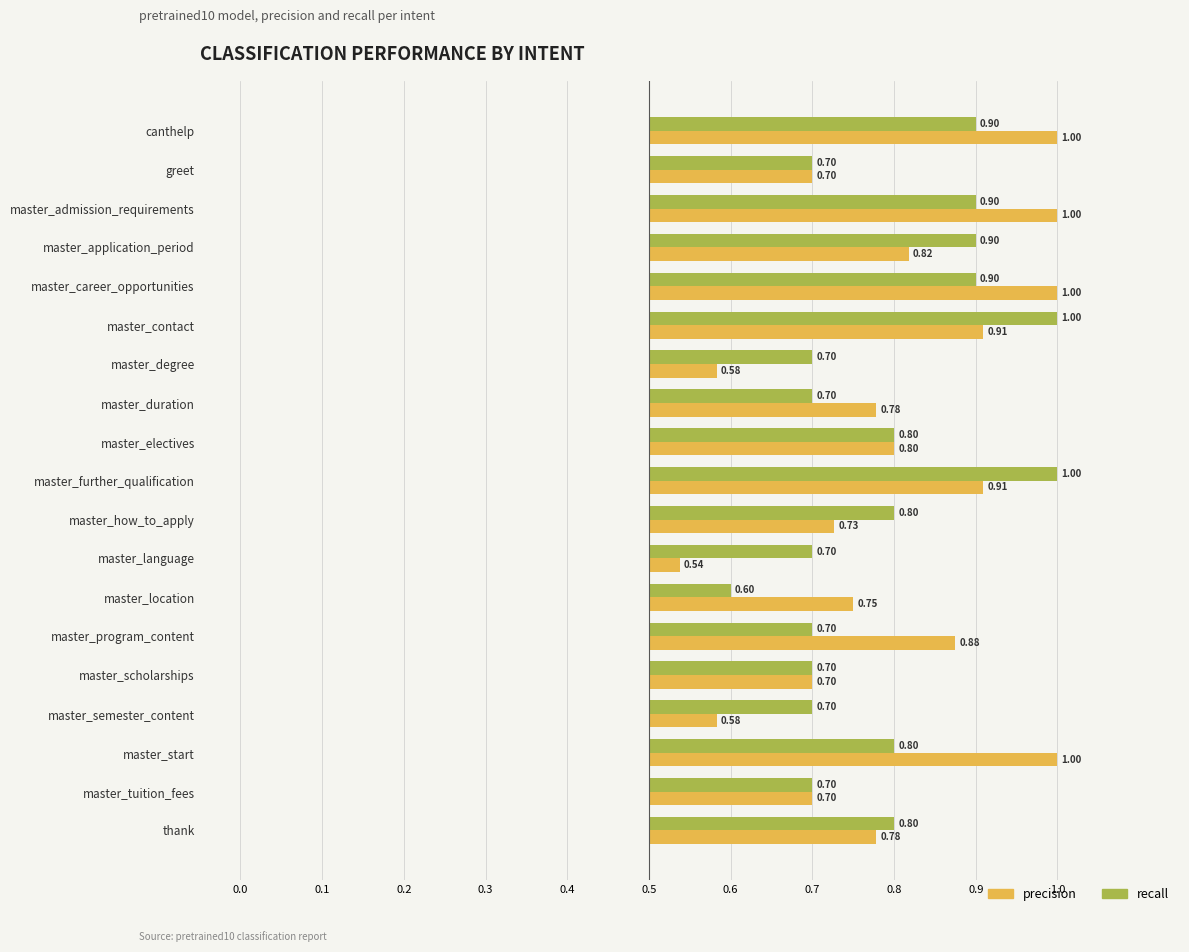

What are all the series names shown in the legend?

precision, recall